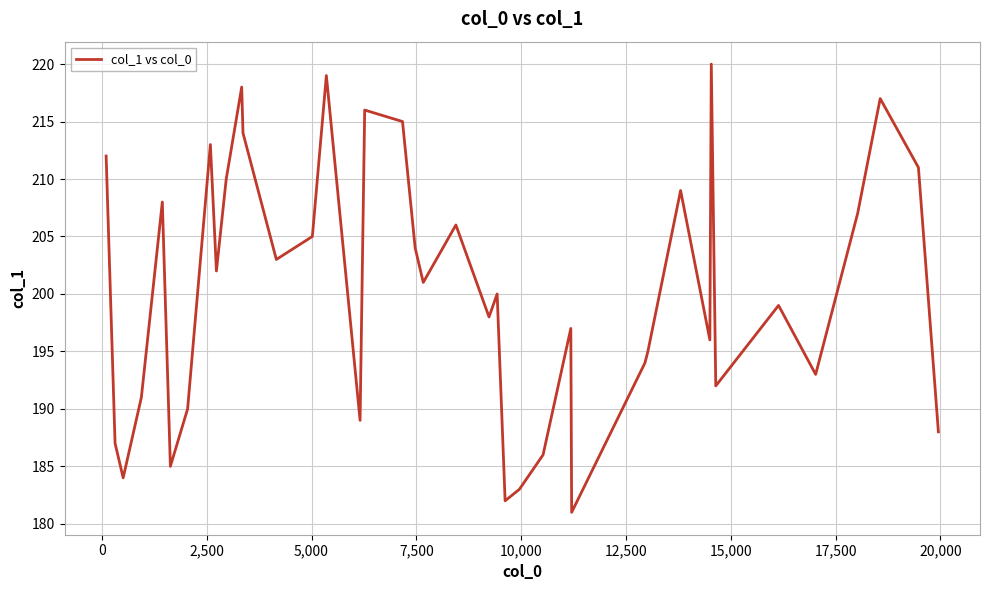

What is the difference between the maximum and minimum values?

39